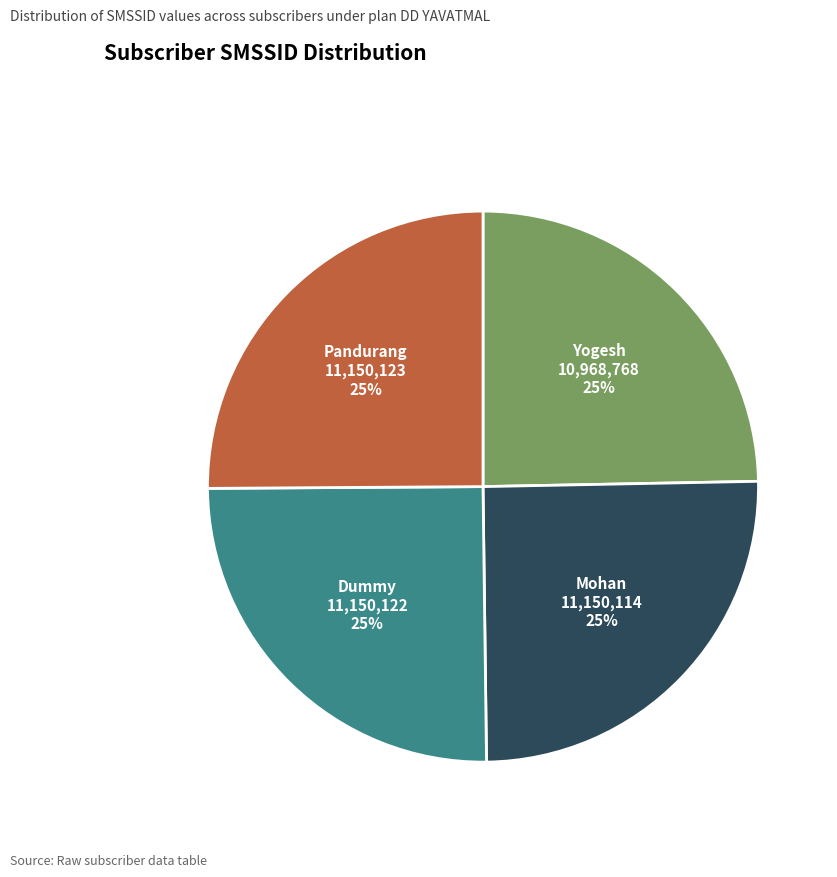

Count the number of slices in the pie.

4